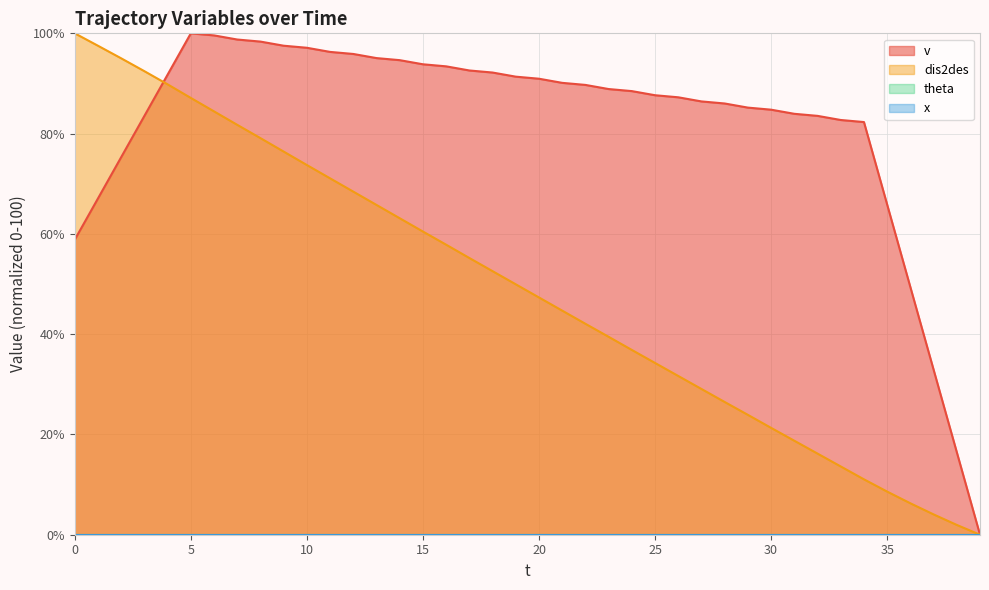

Where is v nearest to the value 50?

36